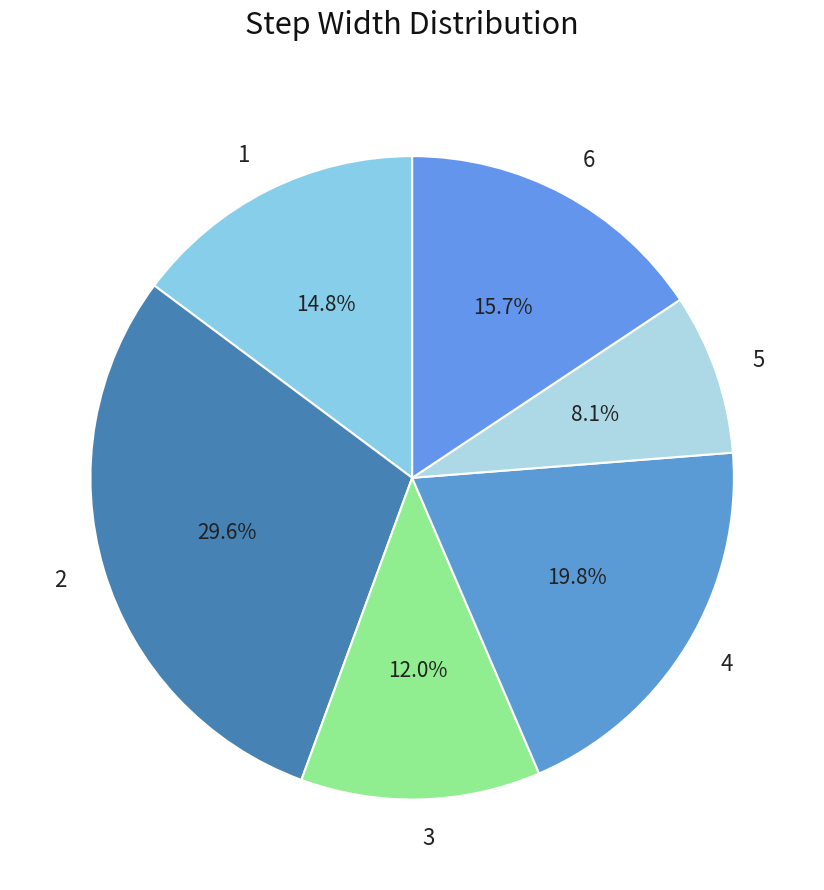

Combined, what portion of the pie is 3 and 4?

31.8%